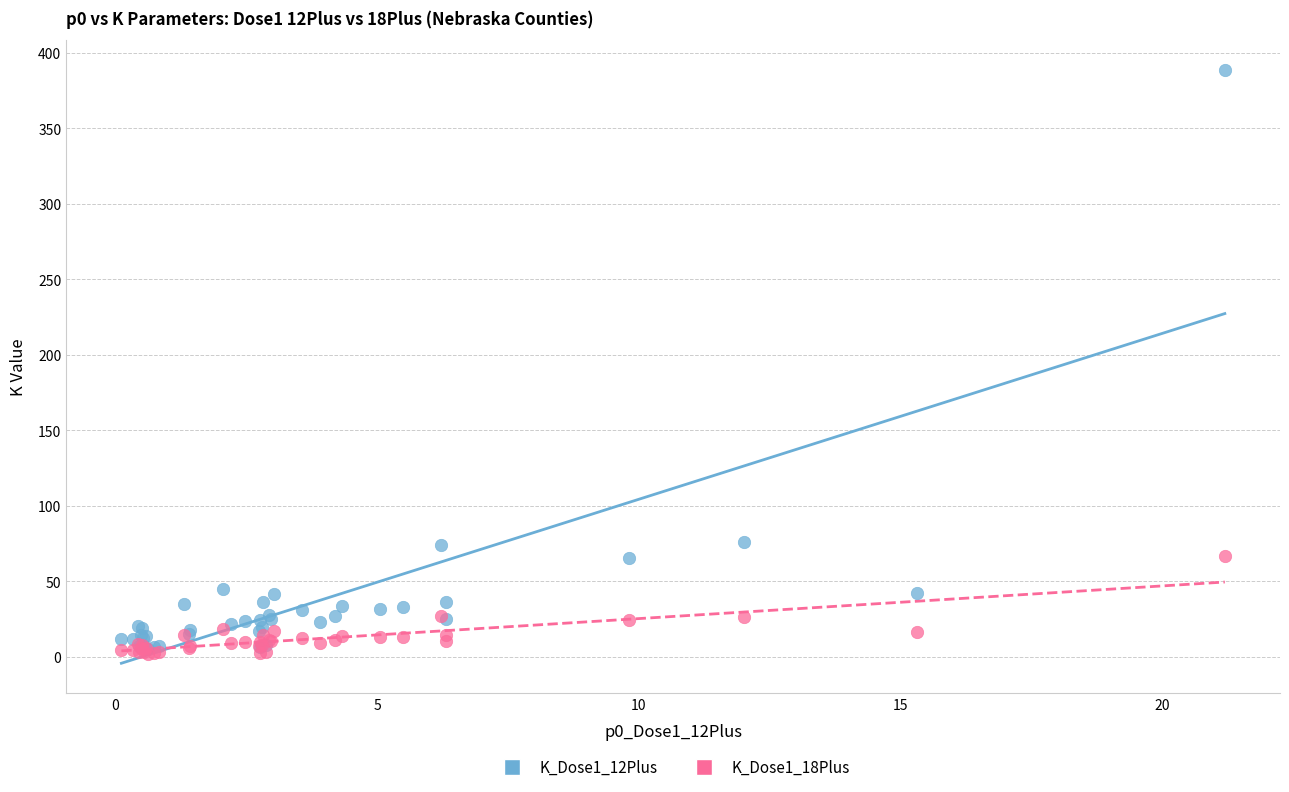

What are all the series names shown in the legend?

K_Dose1_12Plus, K_Dose1_18Plus